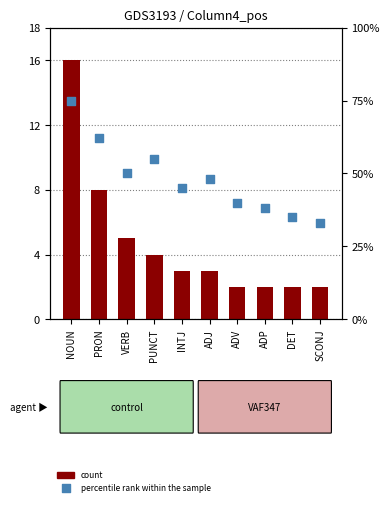

Which series contains the highest Y value?

percentile rank within the sample